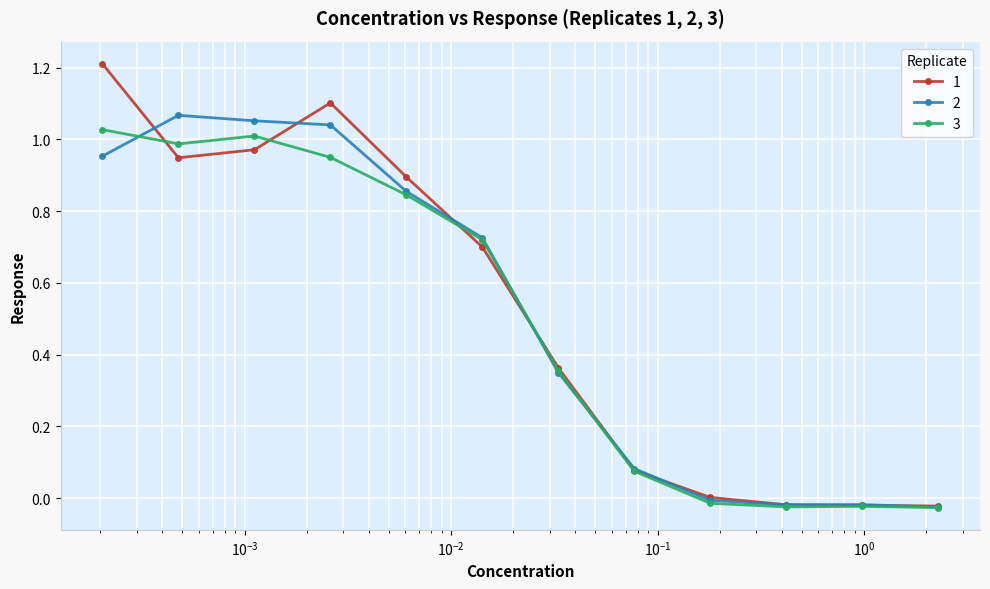

What is the maximum value for 1?

1.2